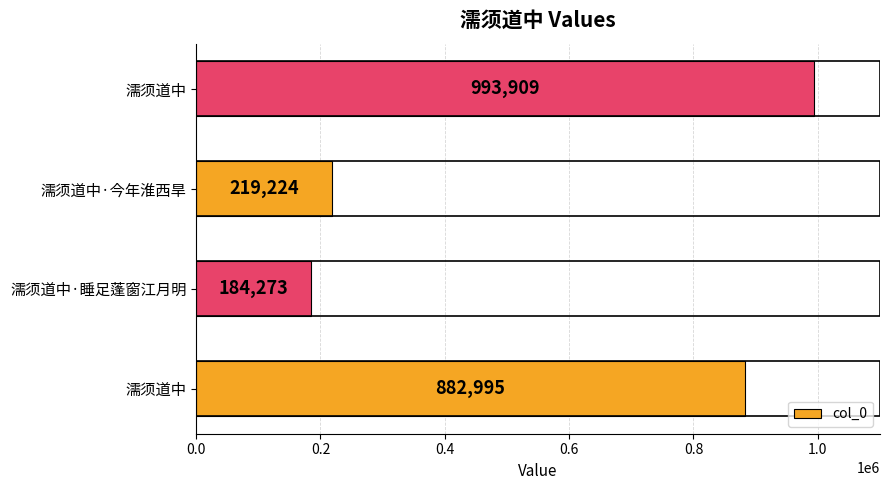

What is the average value?

570100